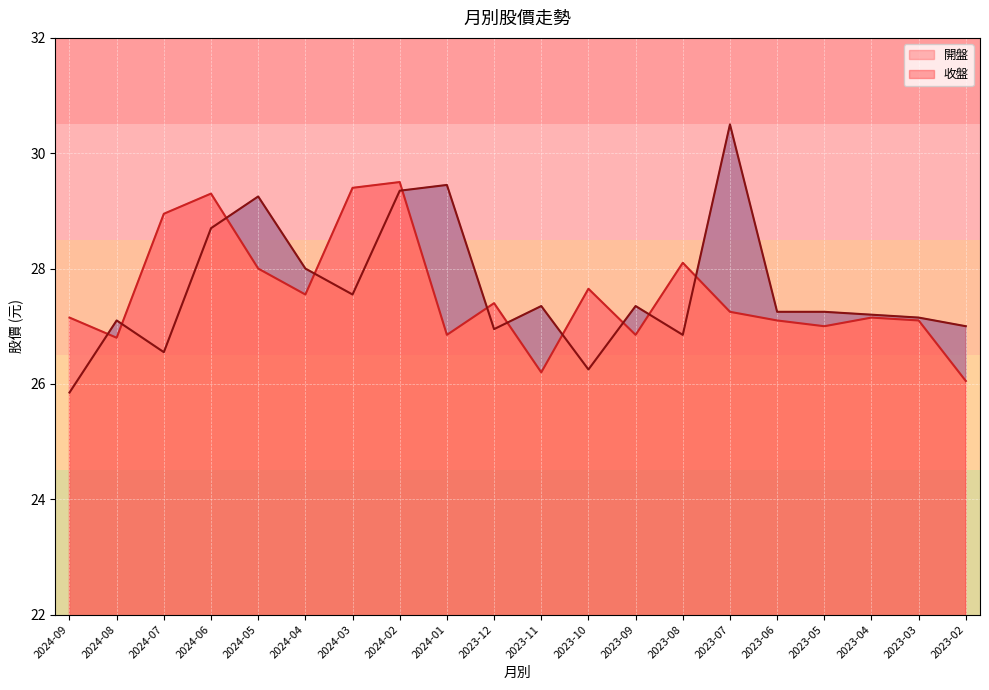

Is the value of 收盤 at 2024-05 greater than the value of 開盤 at 2023-04?

Yes